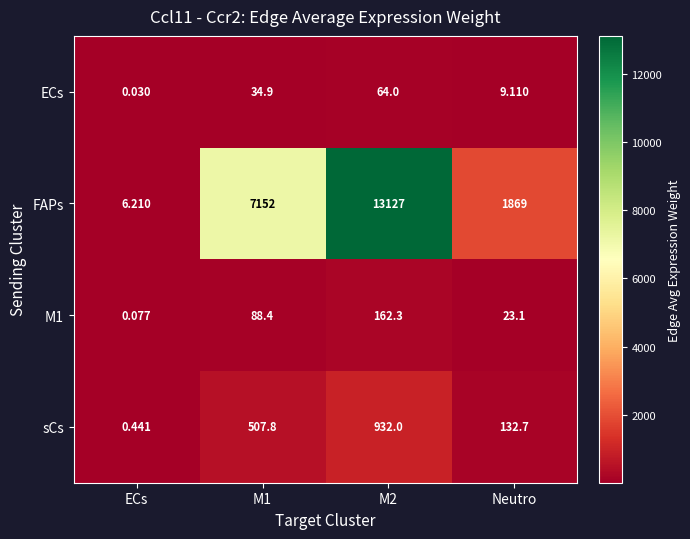

Which series has the largest total across all categories?

FAPs